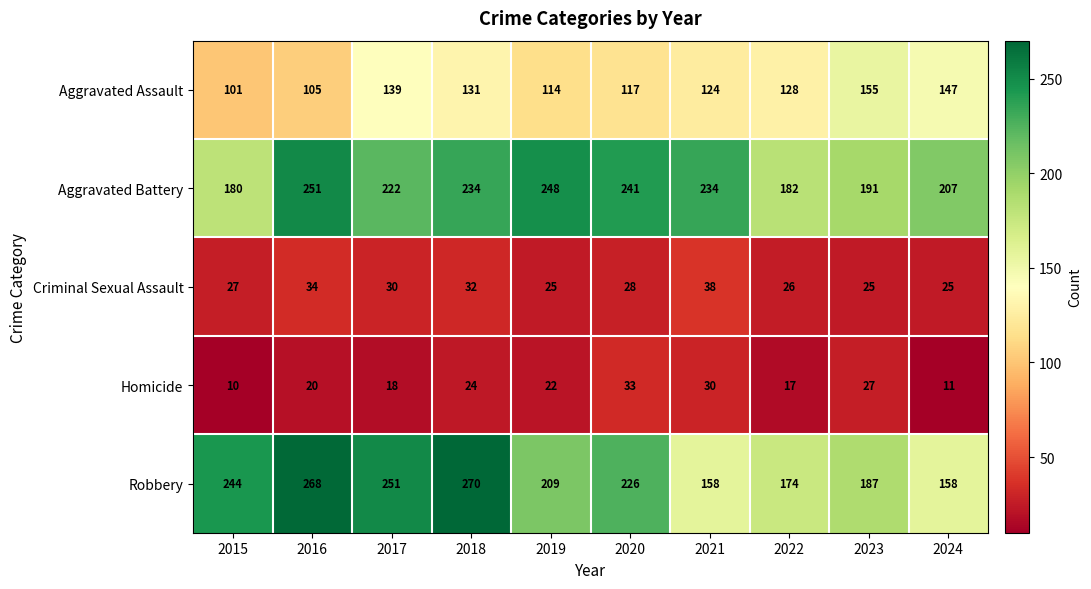

Rank the series at 2017 from highest to lowest value.

Robbery, Aggravated Battery, Aggravated Assault, Criminal Sexual Assault, Homicide